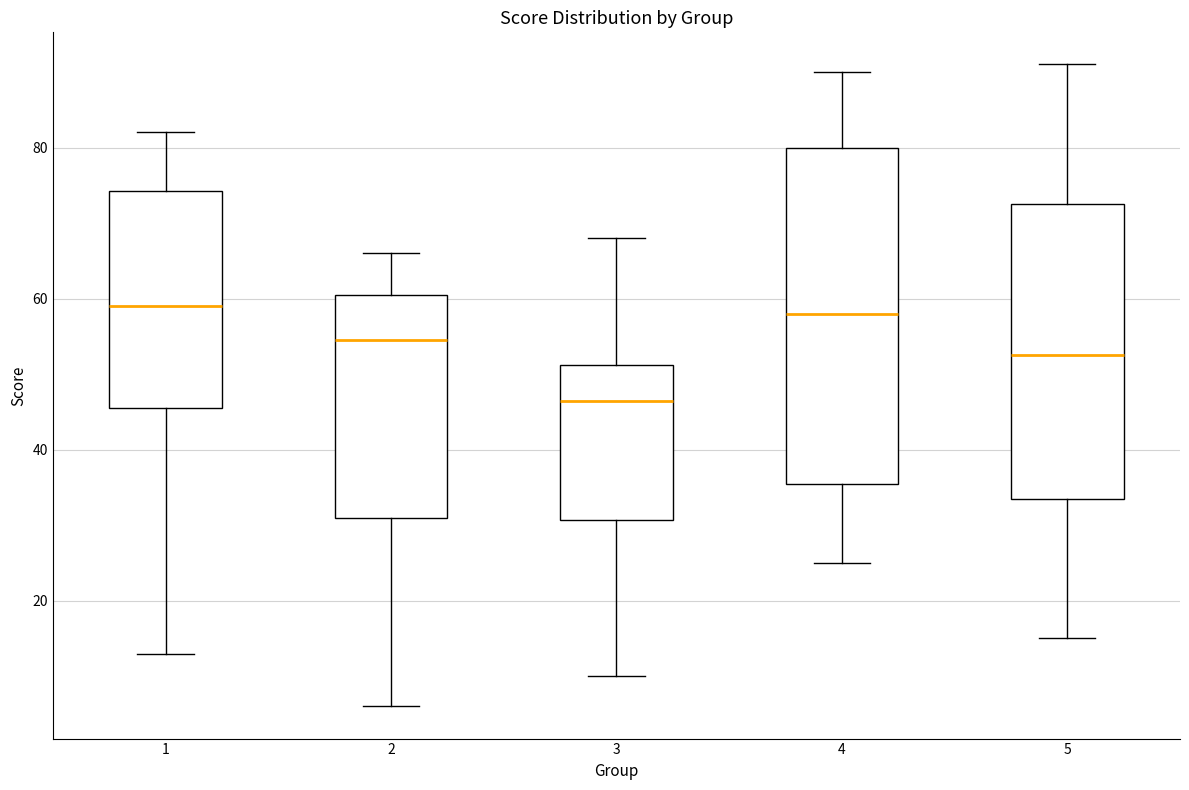

Reading left to right, transcribe this box plot: for each box, give where its median line is, the range the box spans, and where its two whiskers end, as read against the y-axis. The values are not printed on the chart, so give them approximately, as read against the axis.

1: median 60, box 46 to 74, whiskers 14 to 82
2: median 54, box 32 to 60, whiskers 6 to 66
3: median 46, box 30 to 52, whiskers 10 to 68
4: median 58, box 36 to 80, whiskers 26 to 90
5: median 52, box 34 to 72, whiskers 16 to 92